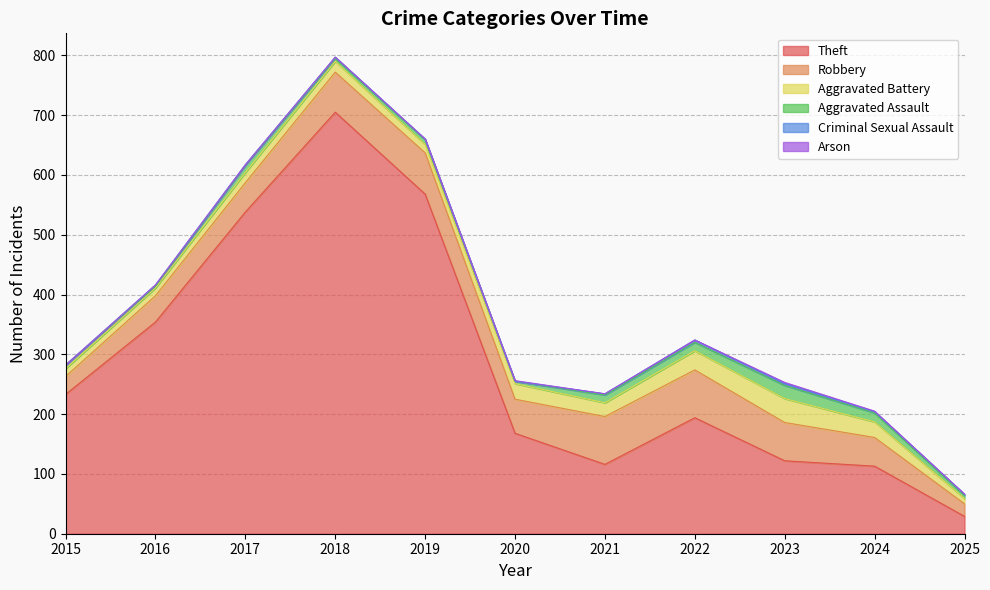

How many interior local peaks does the Aggravated Battery series have?

3